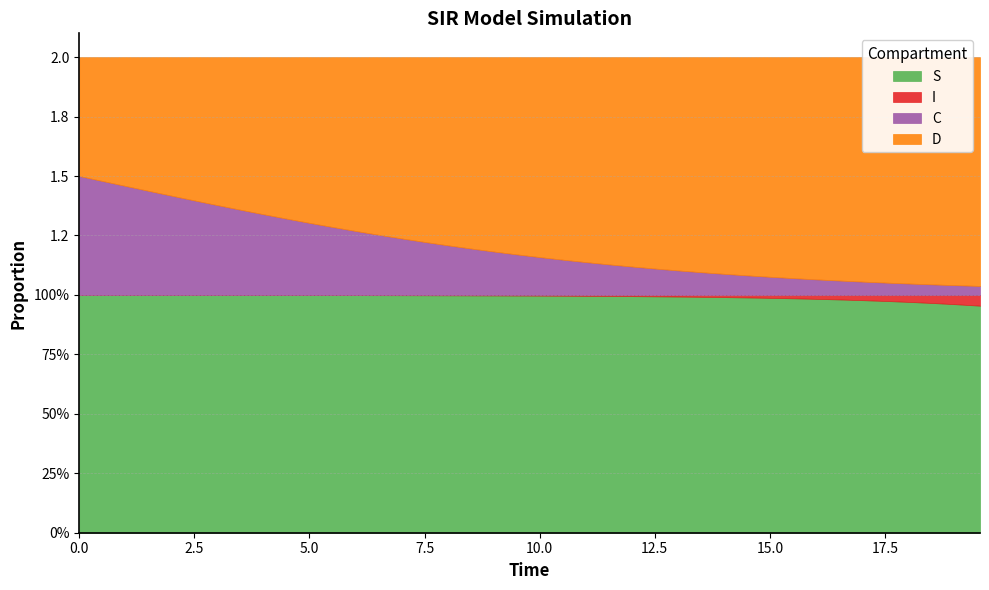

Count the number of data series in this chart.

4